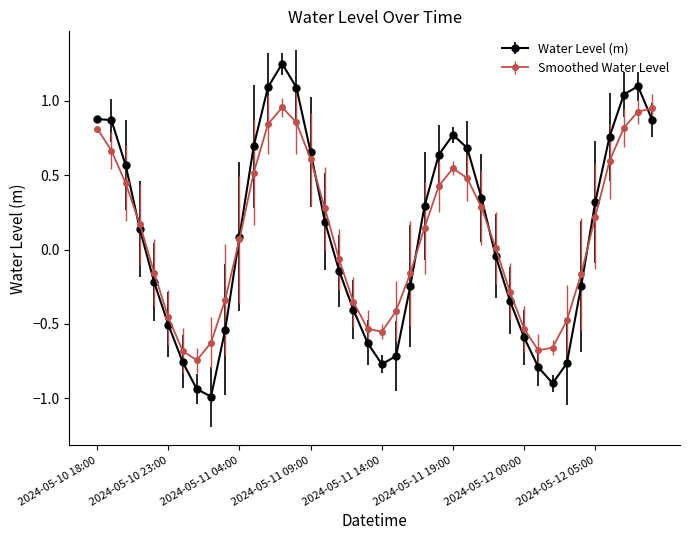

Which series has the widest spread of values?

Water Level (m)